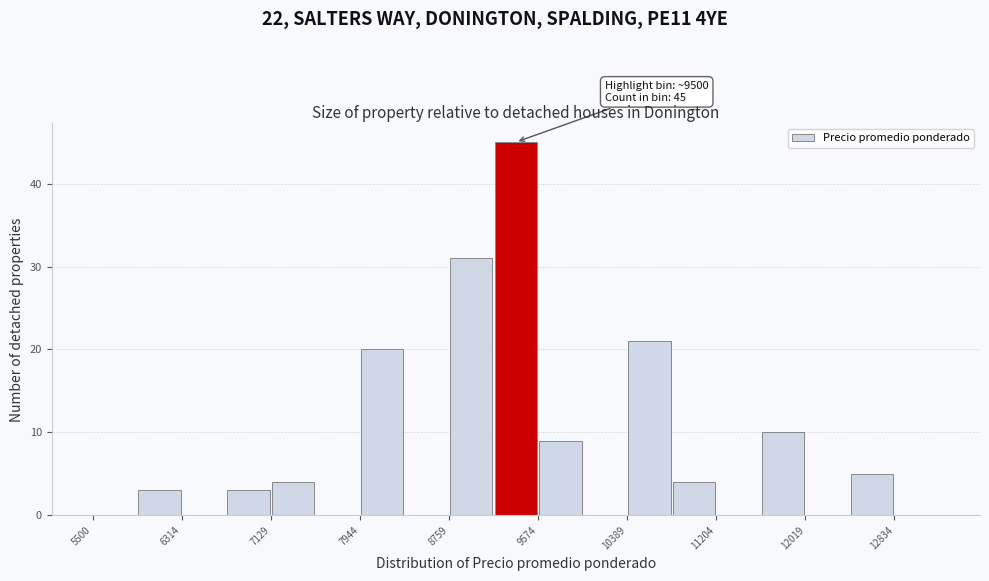

Which range on the x-axis has the tallest bar?

9200 to 9600